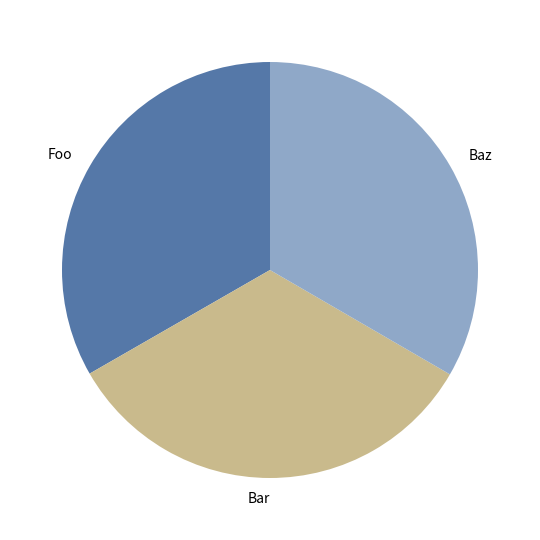

The Baz slice represents 25% of the pie. True or false?

False